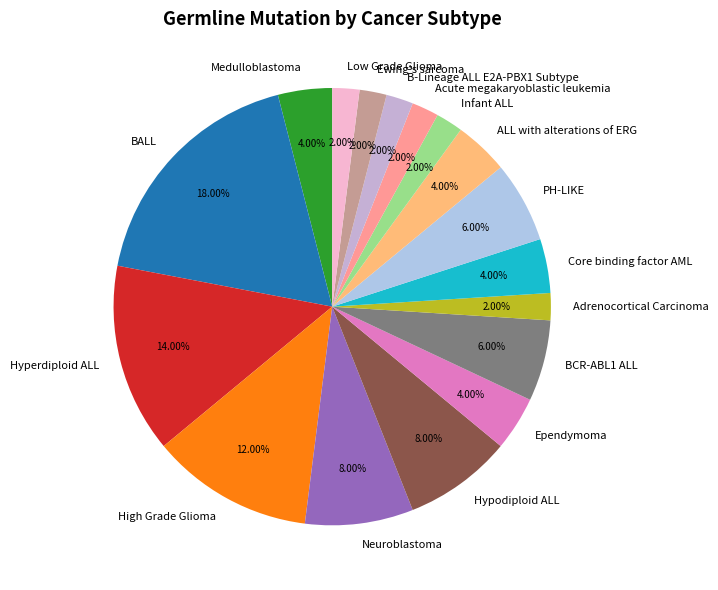

To the nearest percent, what portion does BALL represent?

18%